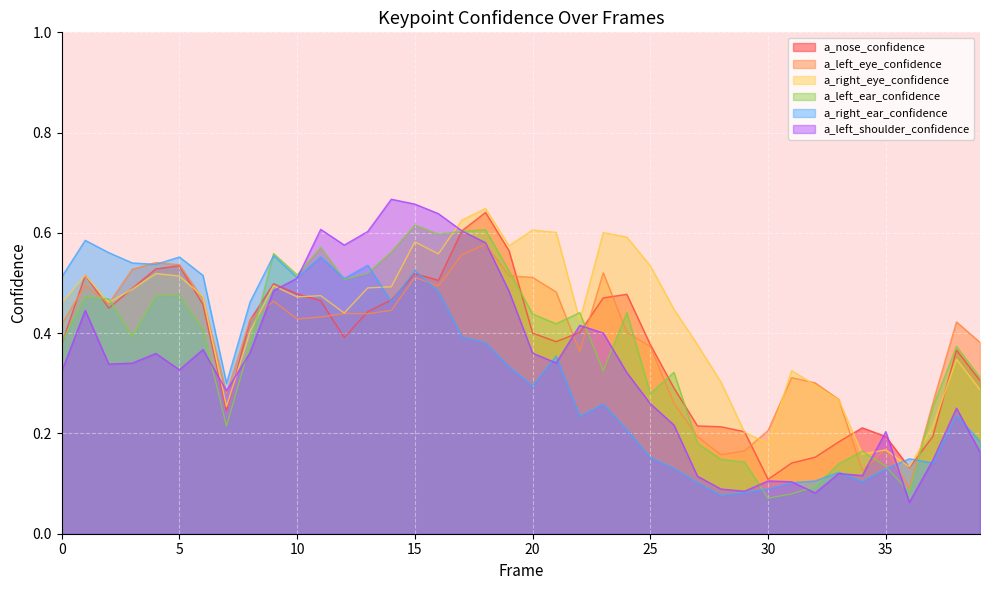

Reading left to right, list all the values displayed in this chart.

a_nose_confidence: 0.4	0.5	0.4	0.5	0.5	0.5	0.5	0.2	0.4	0.5	0.5	0.5	0.4	0.4	0.5	0.5	0.5	0.6	0.6	0.6	0.4	0.4	0.4	0.5	0.5	0.4	0.3	0.2	0.2	0.2	0.1	0.1	0.2	0.2	0.2	0.2	0.1	0.2	0.4	0.3
a_left_eye_confidence: 0.4	0.5	0.5	0.5	0.5	0.5	0.5	0.3	0.4	0.5	0.4	0.4	0.4	0.4	0.4	0.5	0.5	0.6	0.6	0.5	0.5	0.5	0.4	0.5	0.4	0.4	0.3	0.2	0.2	0.2	0.2	0.3	0.3	0.3	0.1	0.2	0.1	0.3	0.4	0.4
a_right_eye_confidence: 0.5	0.5	0.5	0.5	0.5	0.5	0.5	0.3	0.4	0.5	0.5	0.5	0.4	0.5	0.5	0.6	0.6	0.6	0.6	0.6	0.6	0.6	0.4	0.6	0.6	0.5	0.4	0.4	0.3	0.2	0.2	0.3	0.3	0.3	0.2	0.2	0.1	0.2	0.3	0.3
a_left_ear_confidence: 0.4	0.5	0.5	0.4	0.5	0.5	0.4	0.2	0.4	0.6	0.5	0.6	0.5	0.5	0.6	0.6	0.6	0.6	0.6	0.5	0.4	0.4	0.4	0.3	0.4	0.3	0.3	0.2	0.1	0.1	0.1	0.1	0.1	0.1	0.2	0.1	0.1	0.3	0.4	0.3
a_right_ear_confidence: 0.5	0.6	0.6	0.5	0.5	0.6	0.5	0.3	0.5	0.6	0.5	0.6	0.5	0.5	0.5	0.5	0.5	0.4	0.4	0.3	0.3	0.4	0.2	0.3	0.2	0.2	0.1	0.1	0.1	0.1	0.1	0.1	0.1	0.1	0.1	0.1	0.1	0.1	0.2	0.2
a_left_shoulder_confidence: 0.3	0.4	0.3	0.3	0.4	0.3	0.4	0.3	0.4	0.5	0.5	0.6	0.6	0.6	0.7	0.7	0.6	0.6	0.6	0.5	0.4	0.3	0.4	0.4	0.3	0.3	0.2	0.1	0.1	0.1	0.1	0.1	0.1	0.1	0.1	0.2	0.1	0.1	0.3	0.2